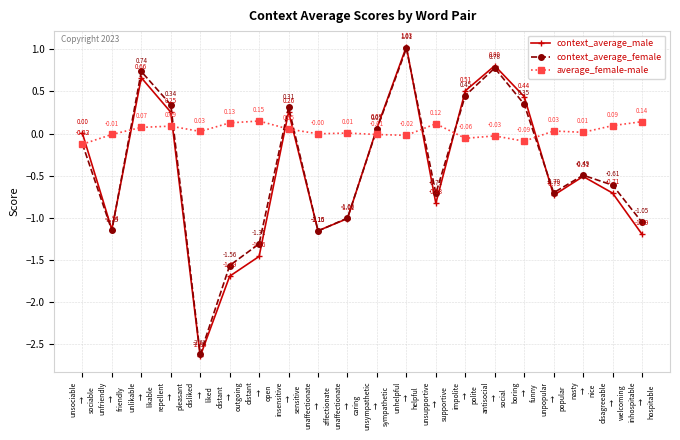

Which series ends up on top after the final intersection of context_average_male and average_female-male?

average_female-male